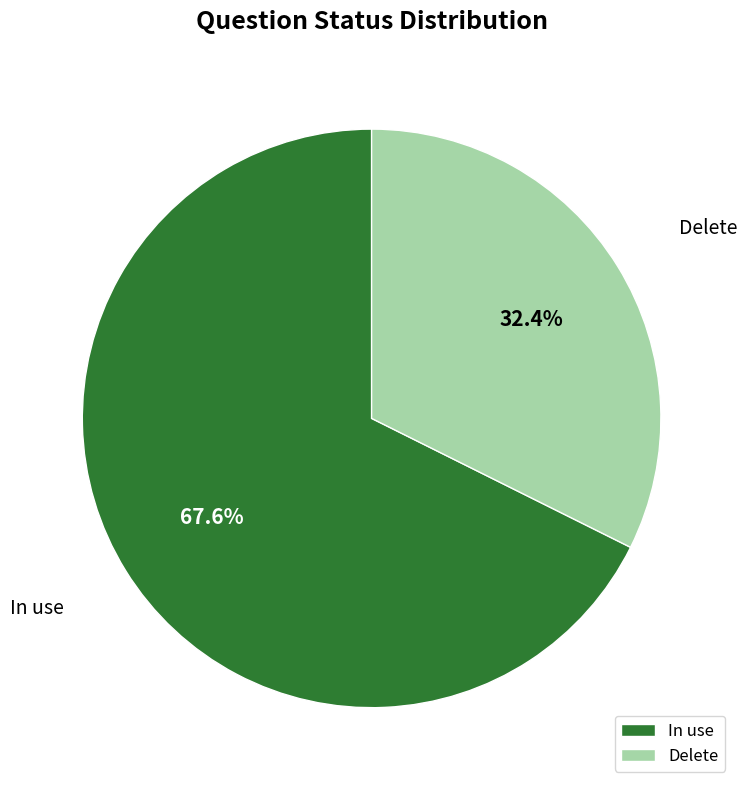

Which slice is the largest?

In use